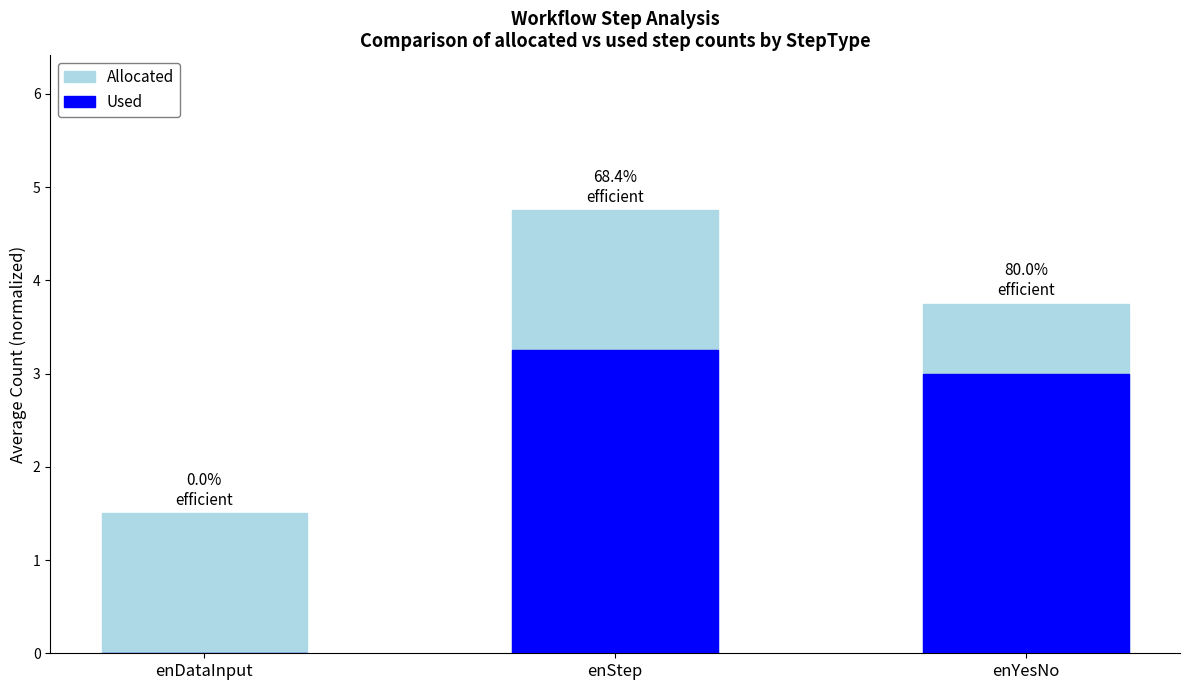

Which series has the widest spread of values?

Allocated